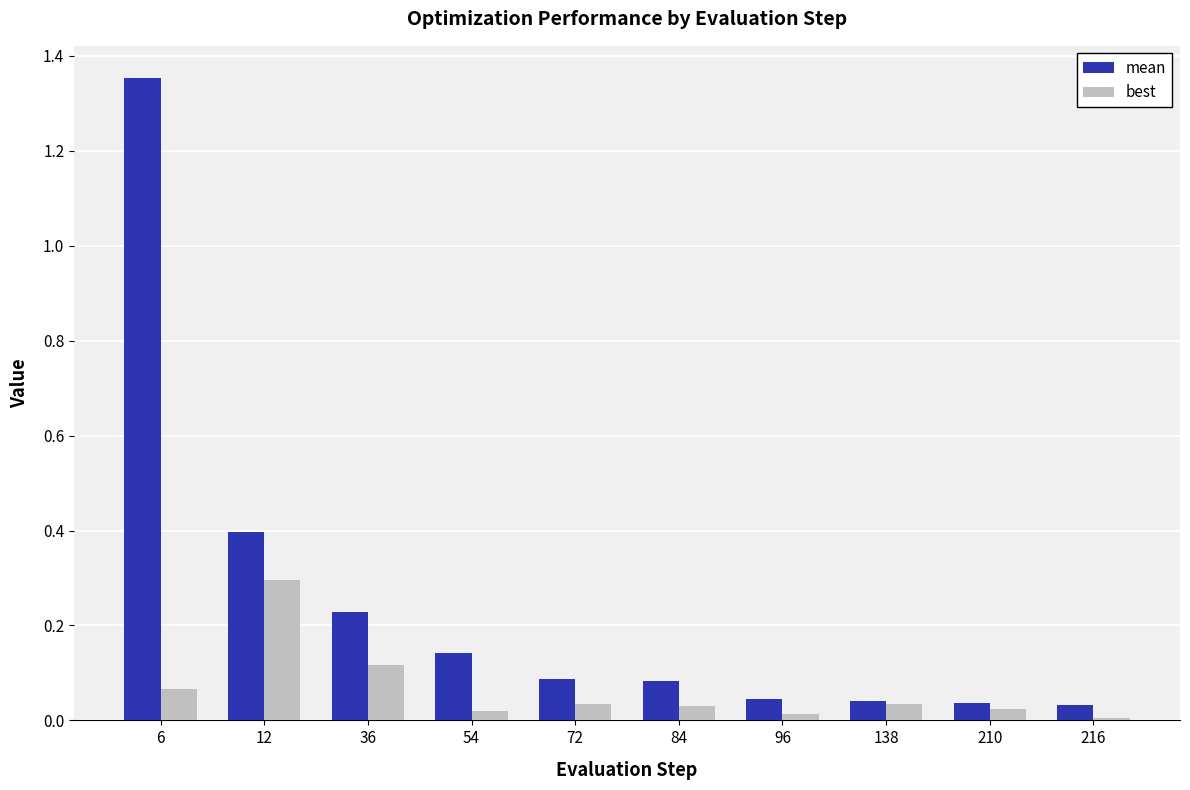

True or false: mean has a value of 0.0 at 96.

True